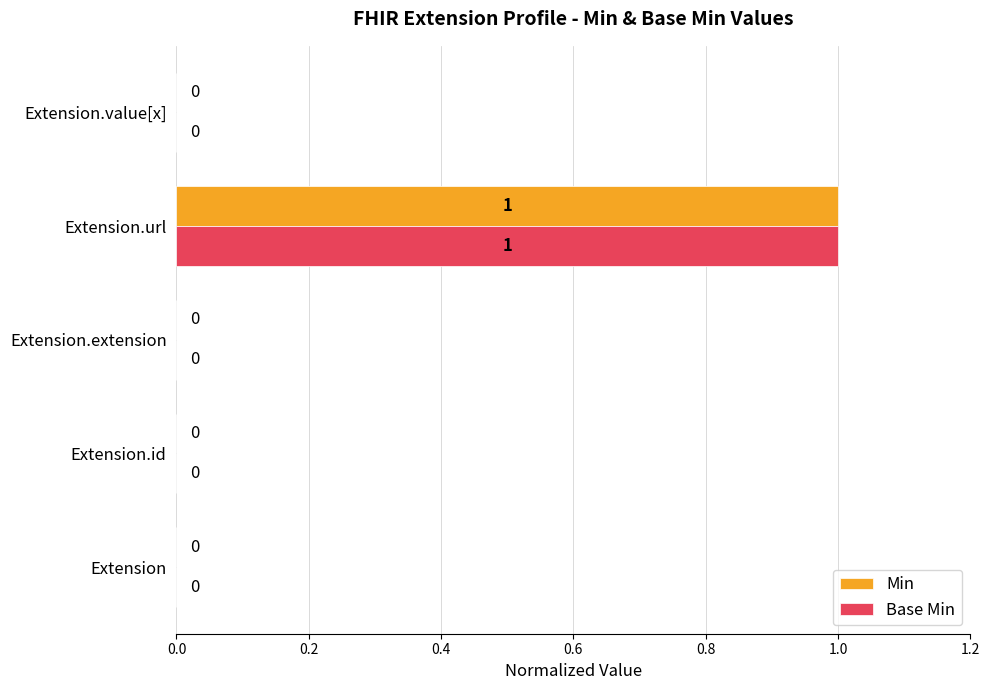

The value of Min at Extension.extension is 0. True or false?

True